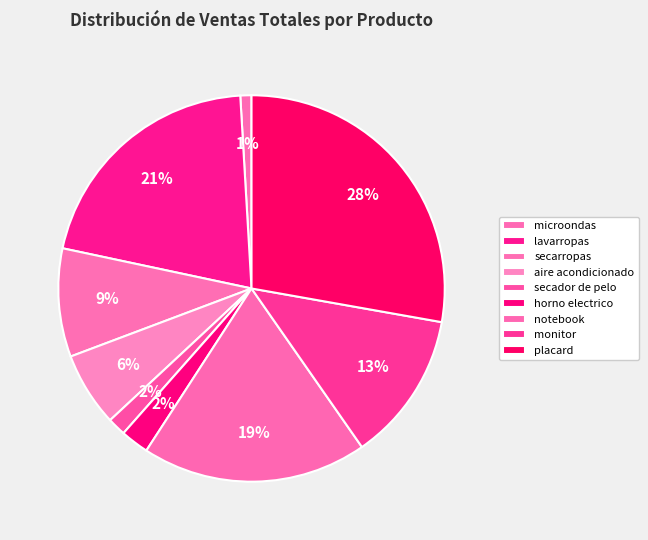

Which slice is the smallest?

microondas